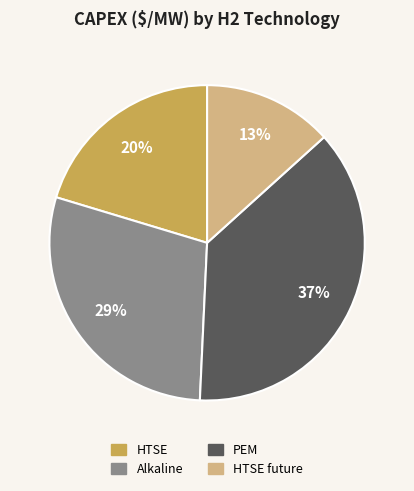

Does any single category account for the majority?

No